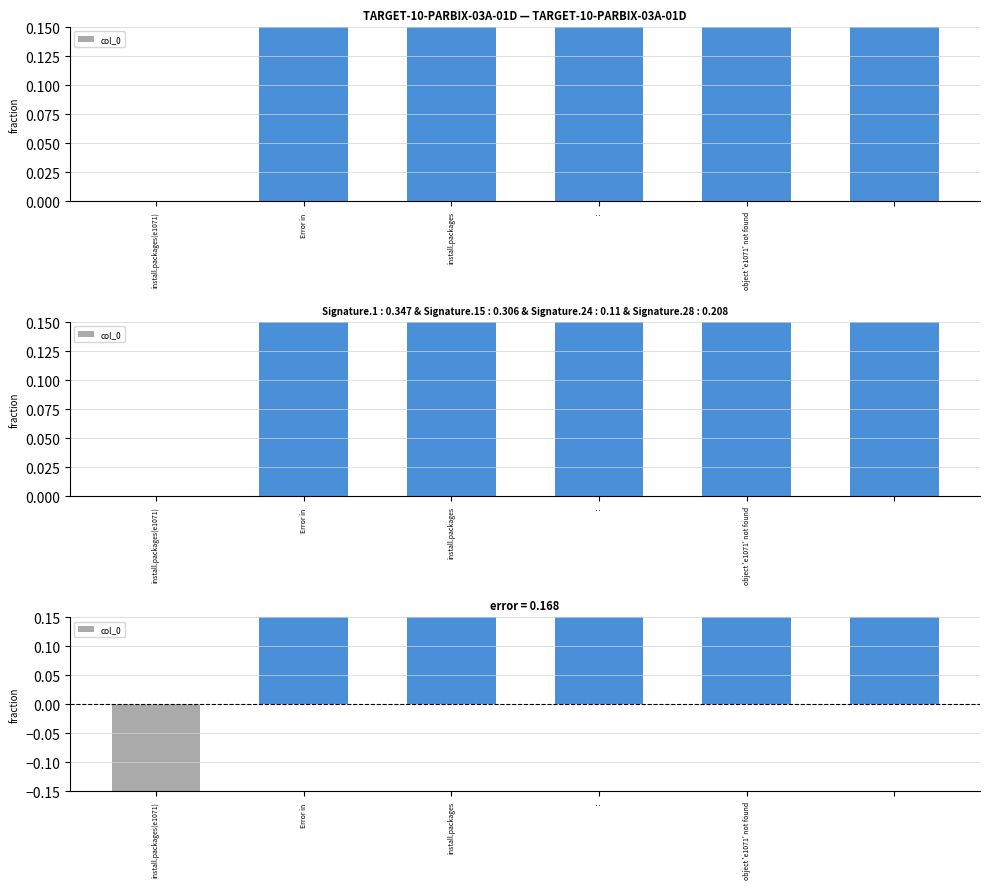

What position from the right is install.packages(e1071)?

6